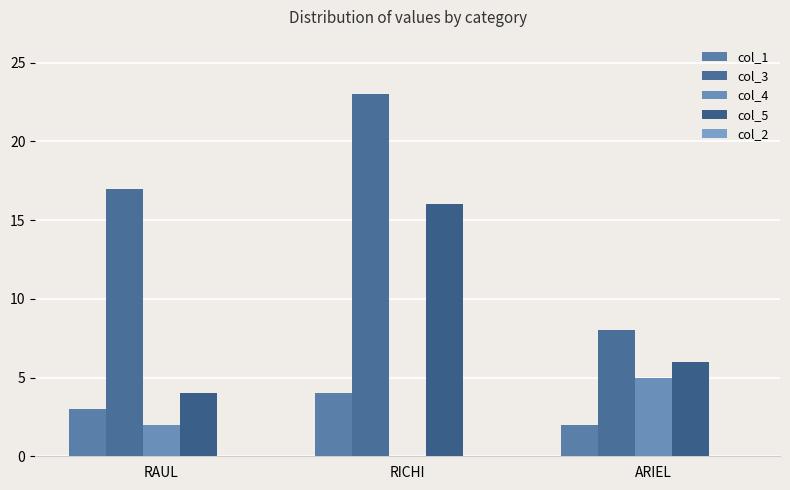

At how many categories does at least one series exceed 8?

2